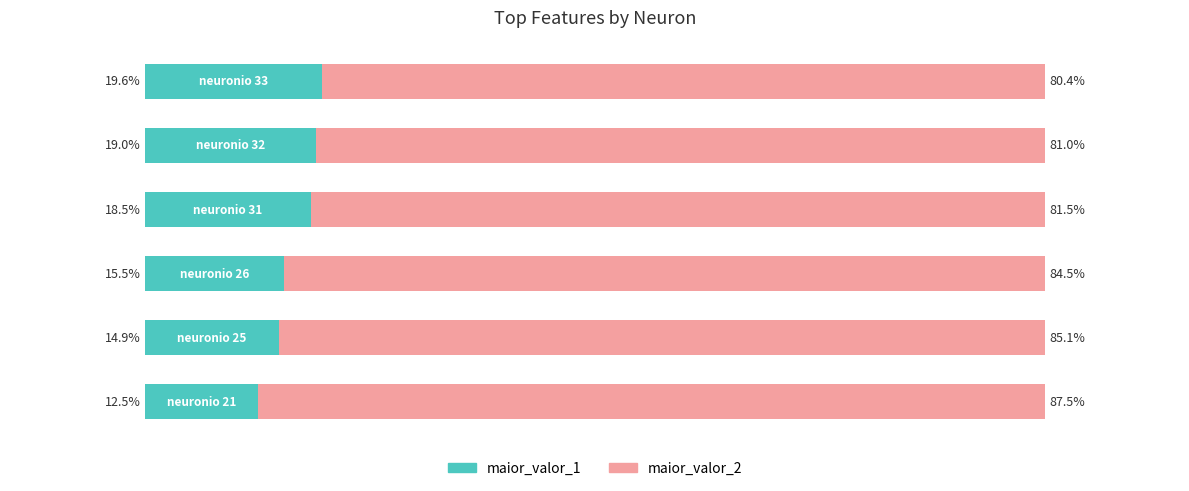

What is the sum of all maior_valor_1 values?

100.0